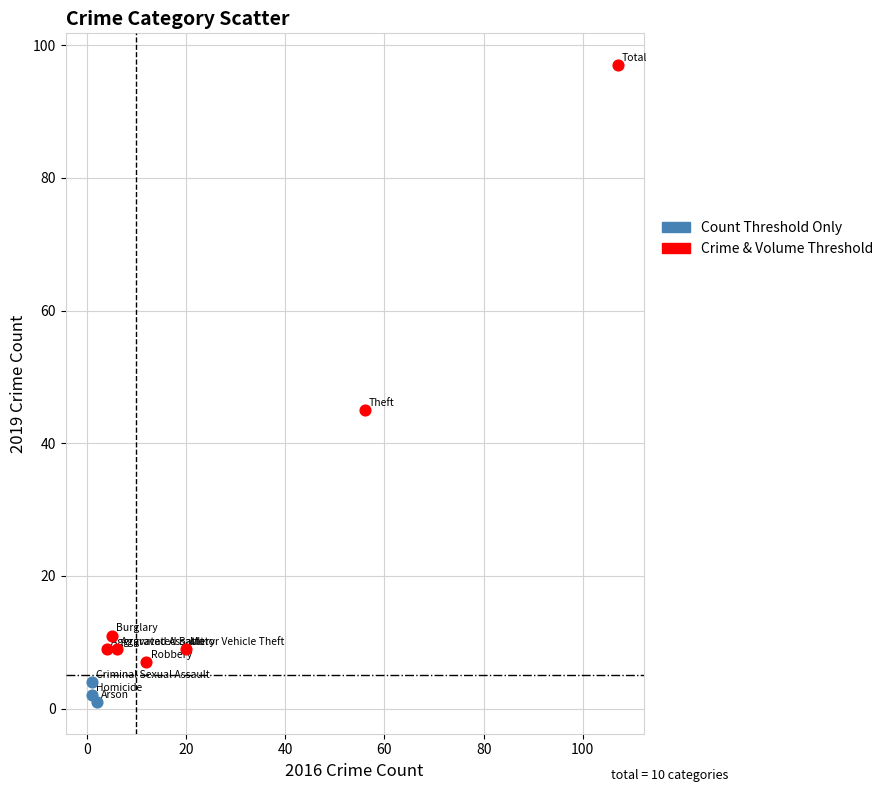

Which series has the largest Y range (max minus min)?

Crime & Volume Threshold